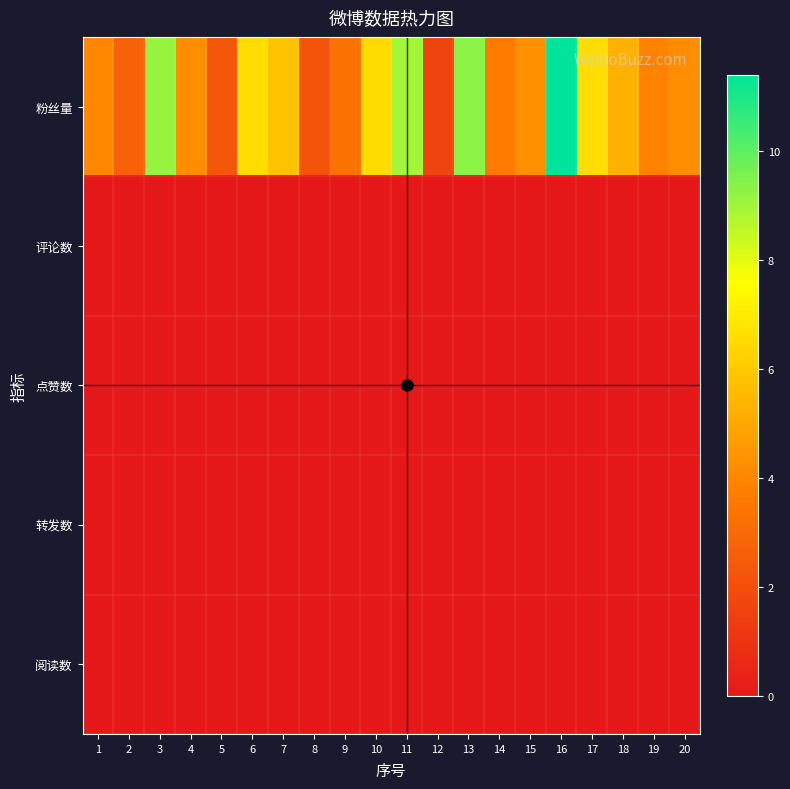

At which category is the sum across all series the highest?

16